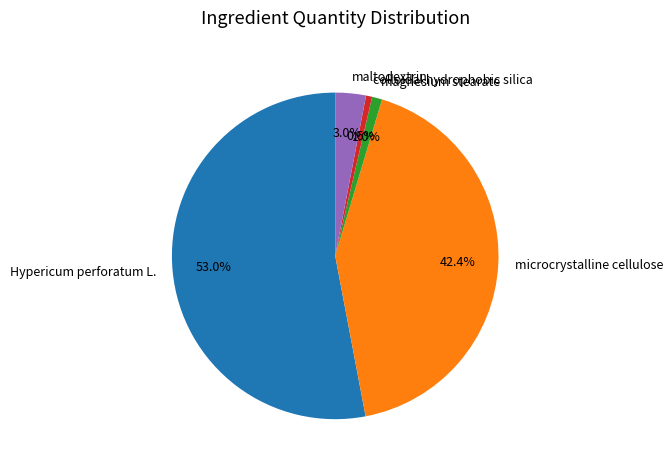

To the nearest percent, what portion does magnesium stearate represent?

1%